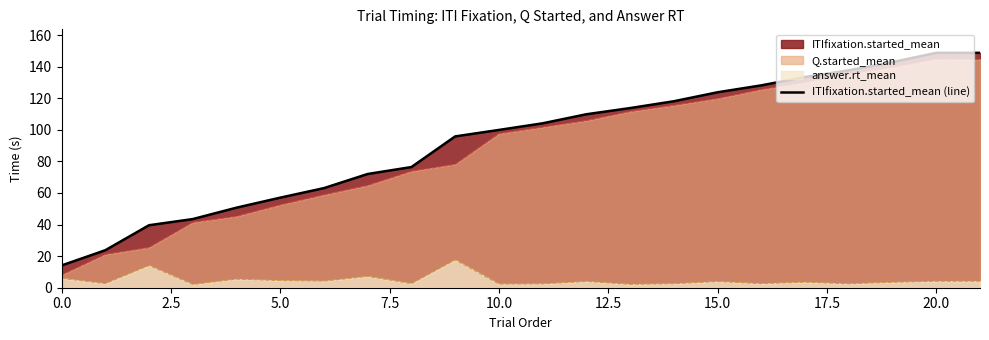

True or false: ITIfixation.started_mean (line) has a value of 148.8 at 20.0.

True